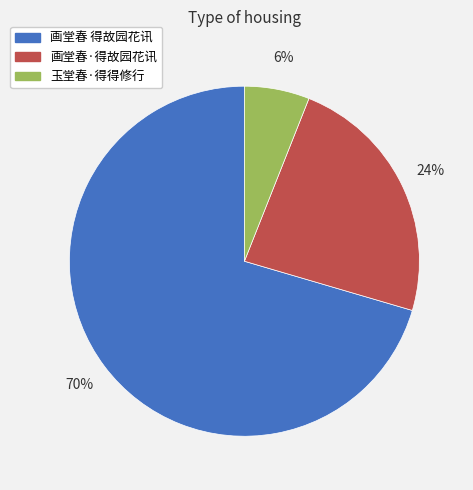

To the nearest percent, what is the difference between the largest and smallest slice percentages?

64%